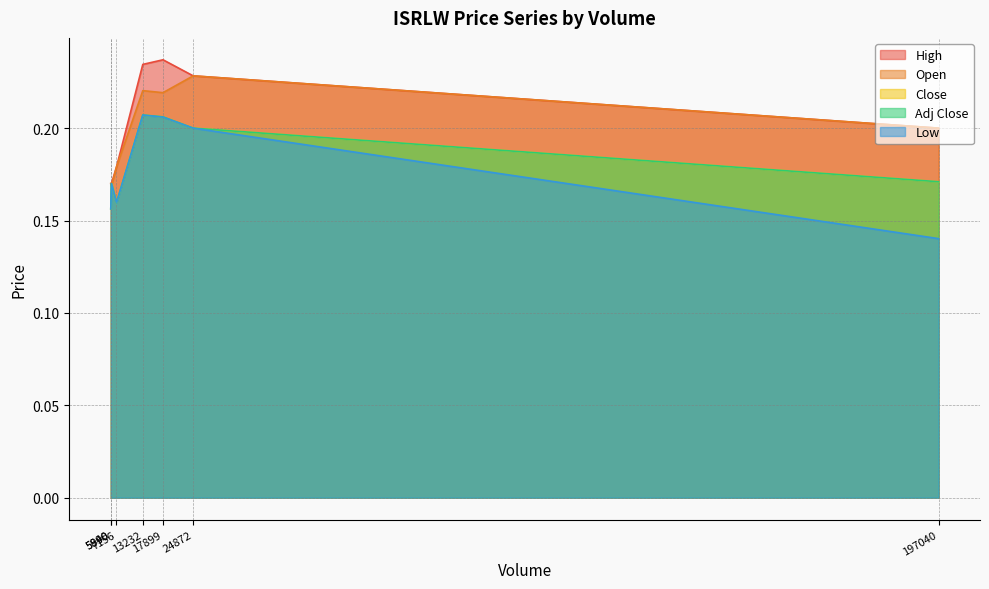

What is the maximum value shown in the chart?

0.2